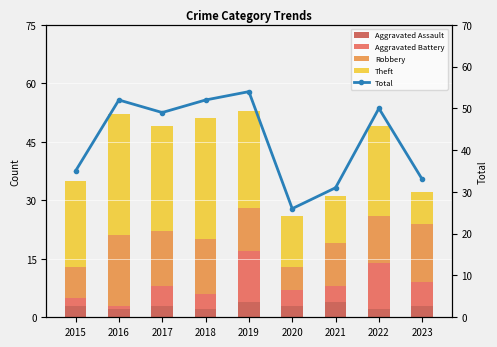

Reading right to left, transcribe all the data shown in this chart.

Aggravated Assault: 3	2	4	3	4	2	3	2	3
Aggravated Battery: 6	12	4	4	13	4	5	1	2
Robbery: 15	12	11	6	11	14	14	18	8
Theft: 8	23	12	13	25	31	27	31	22
Total: 33	50	31	26	54	52	49	52	35